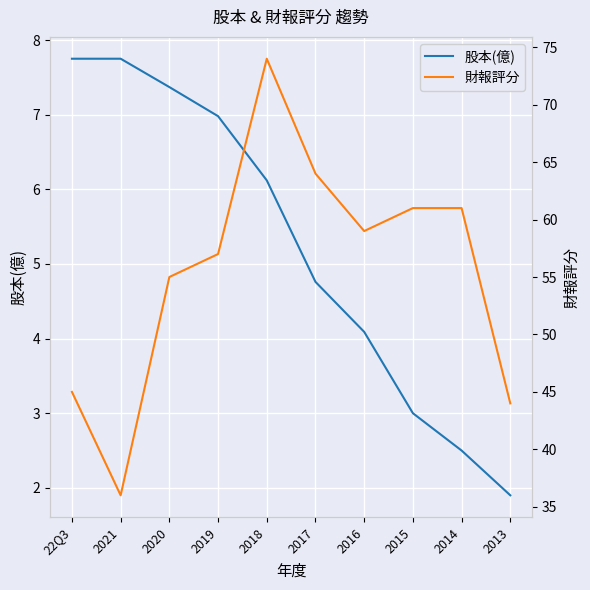

Is it true that 財報評分 equals 44.0 at 2013?

True